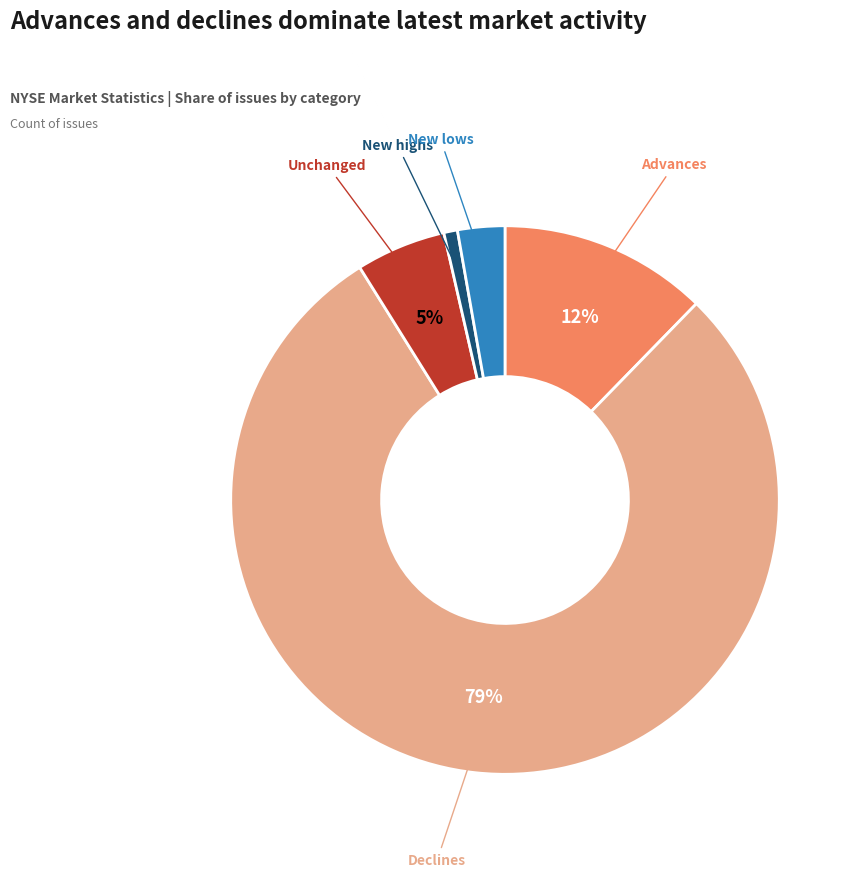

Is there any slice that represents more than half of the pie?

Yes